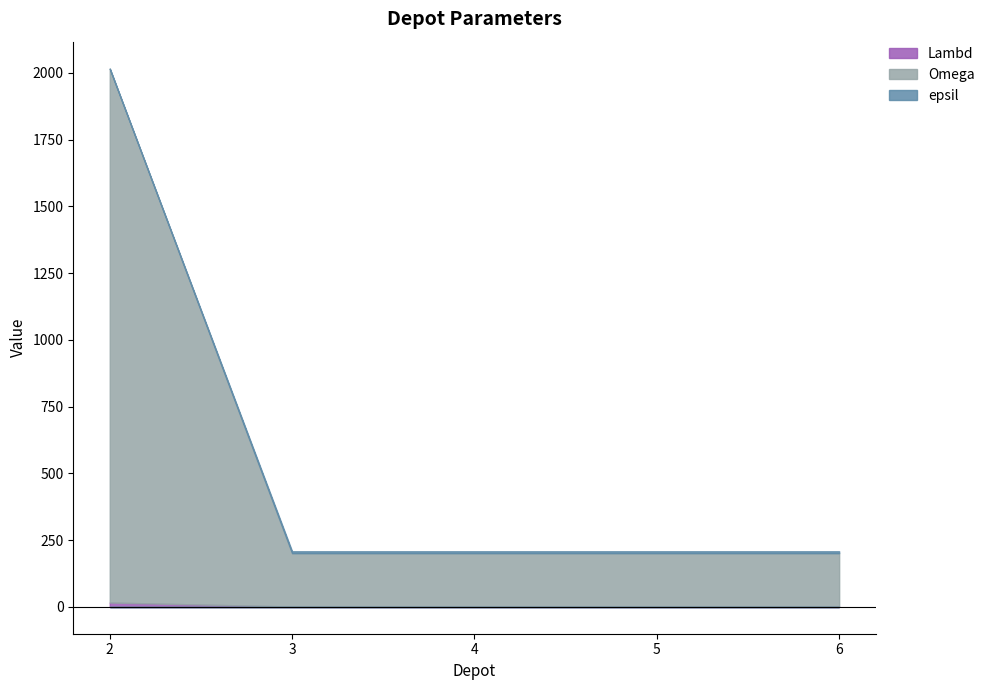

Reading left to right, what are all the values shown in this chart?

Lambd: 16	1	1	1	1
Omega: 2000	200	200	200	200
epsil: 0	7	7	7	7